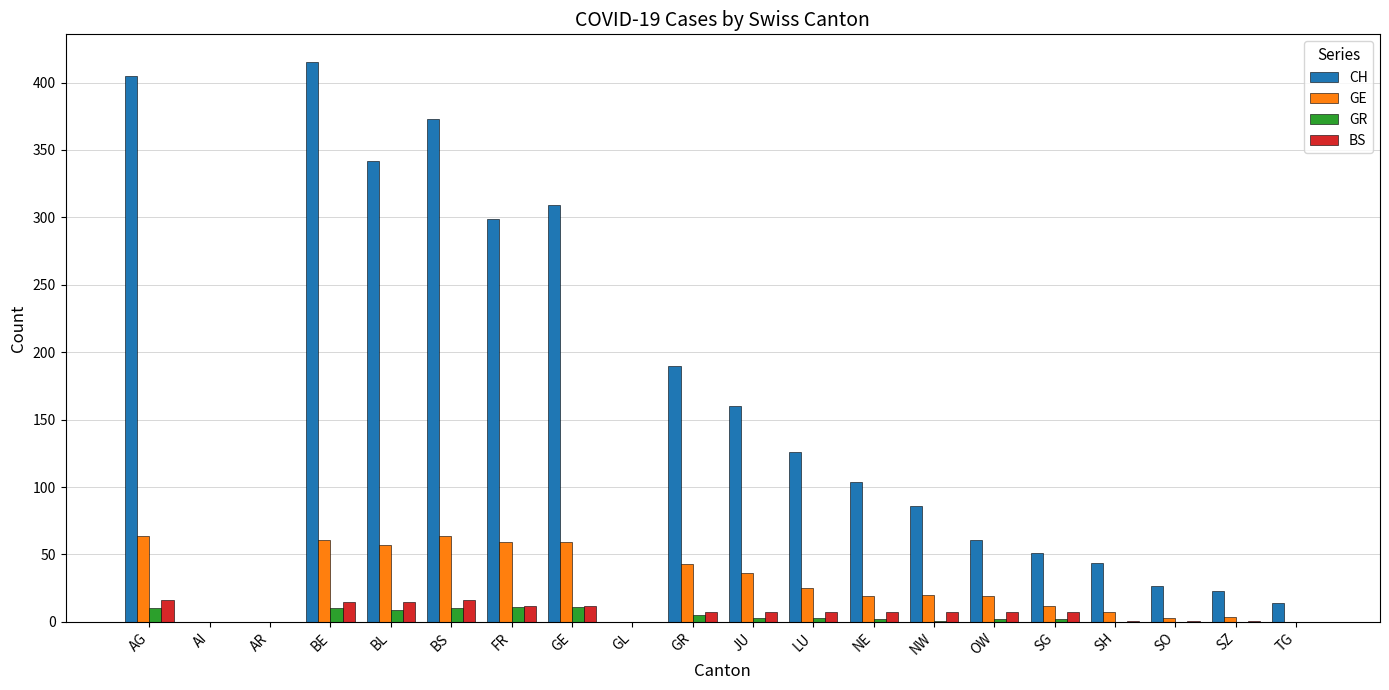

What is the sum of the GE values at NW and GR?

63